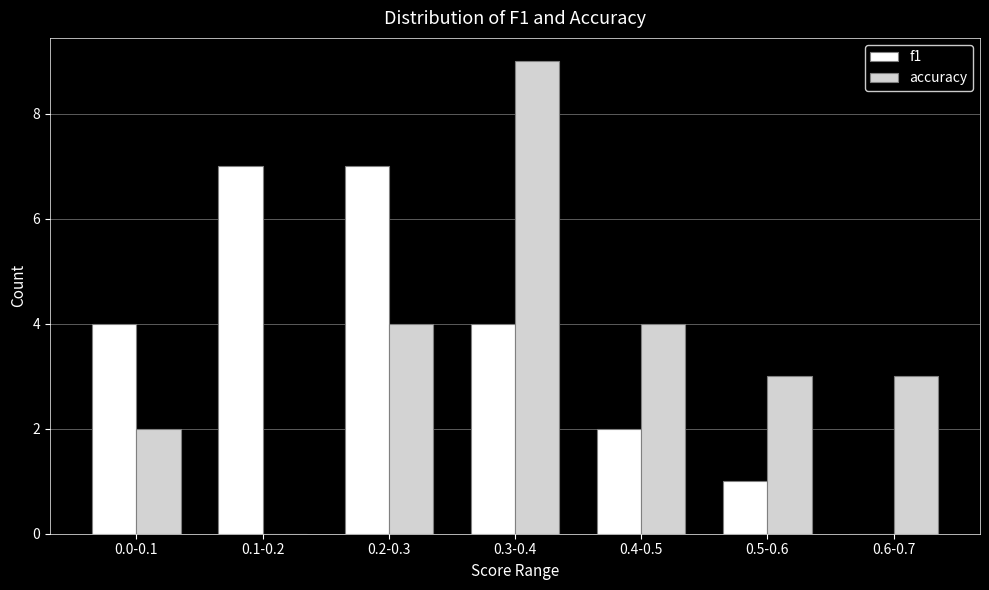

Reading left to right, extract all data points from this chart.

f1: 0.0-0.1=4	0.1-0.2=7	0.2-0.3=7	0.3-0.4=4	0.4-0.5=2	0.5-0.6=1	0.6-0.7=0
accuracy: 0.0-0.1=2	0.1-0.2=0	0.2-0.3=4	0.3-0.4=9	0.4-0.5=4	0.5-0.6=3	0.6-0.7=3